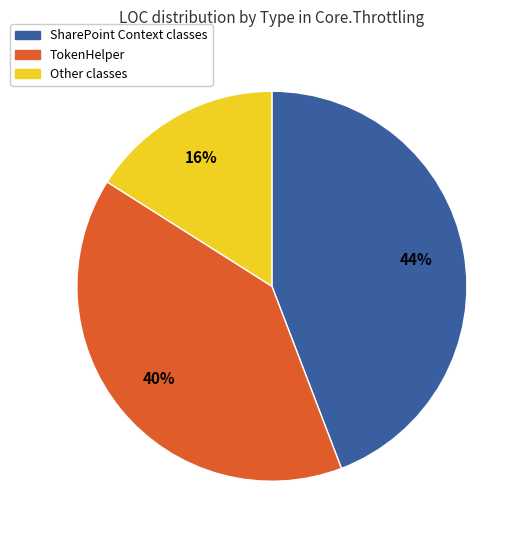

Does any single category account for the majority?

No